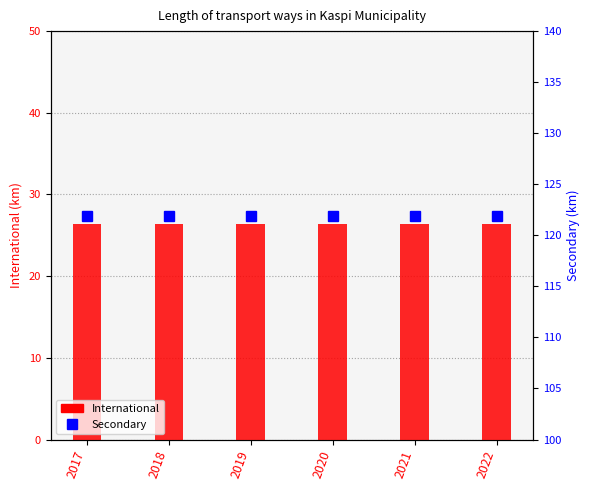

At which label is Secondary closest to 121?

2017